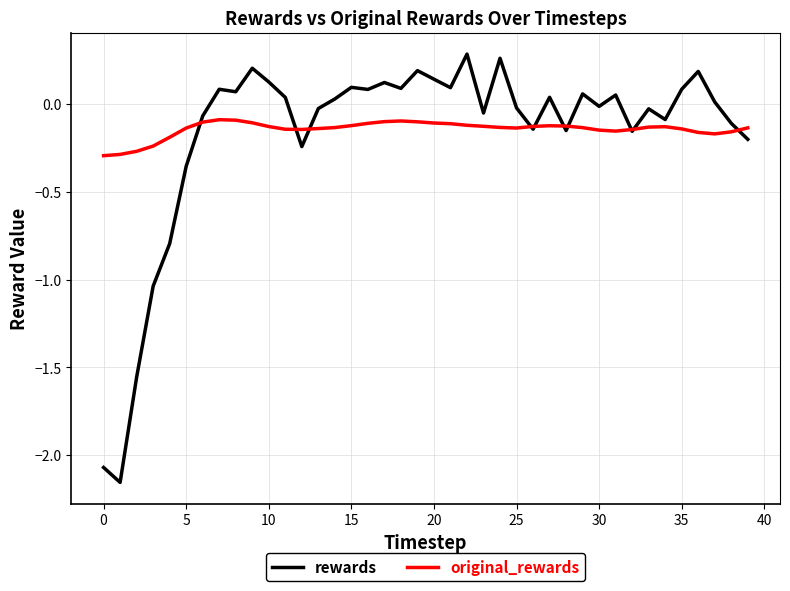

Which series has the largest range (max minus min)?

rewards